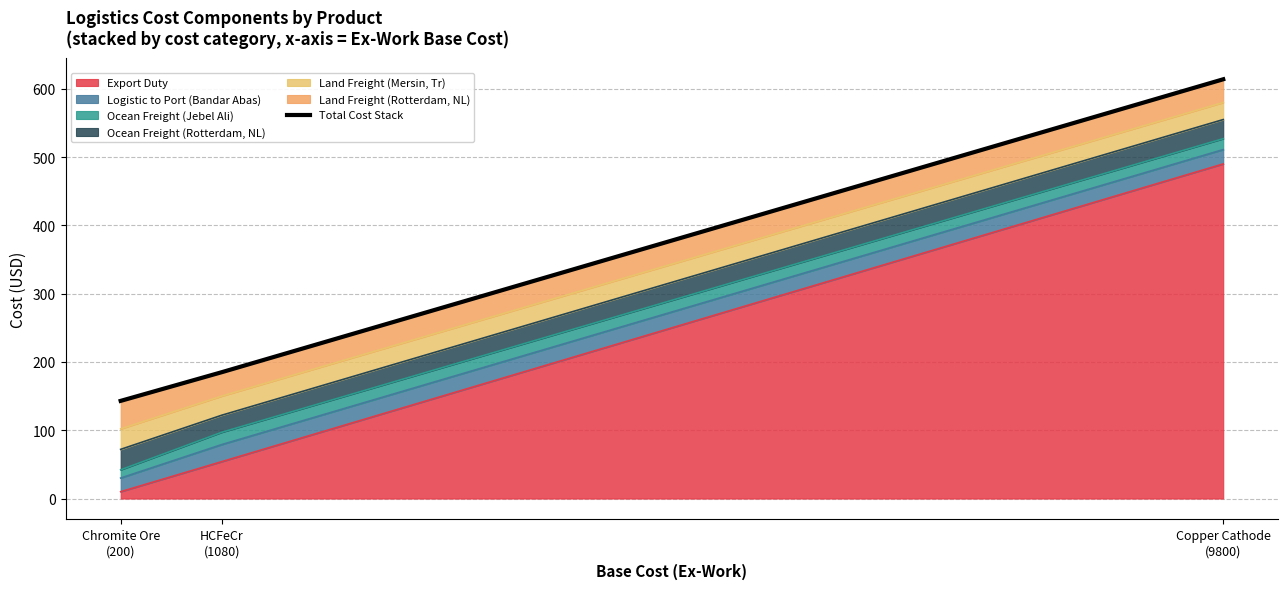

Reading right to left, extract all data points from this chart.

Copper Cathode
(9800)=614	HCFeCr
(1080)=185	Chromite Ore
(200)=143